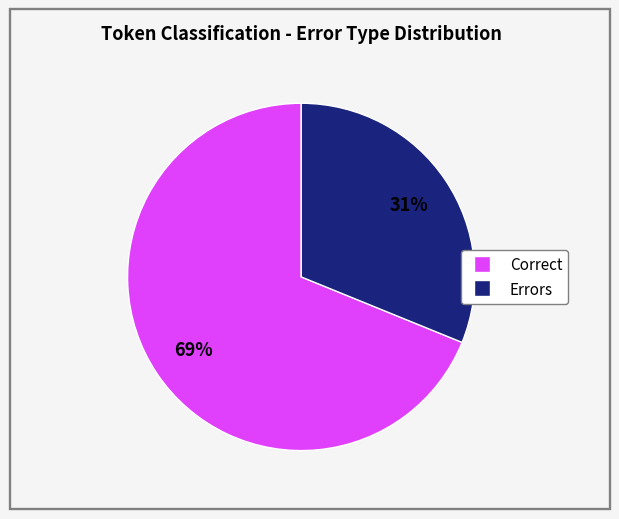

Count the number of slices in the pie.

2